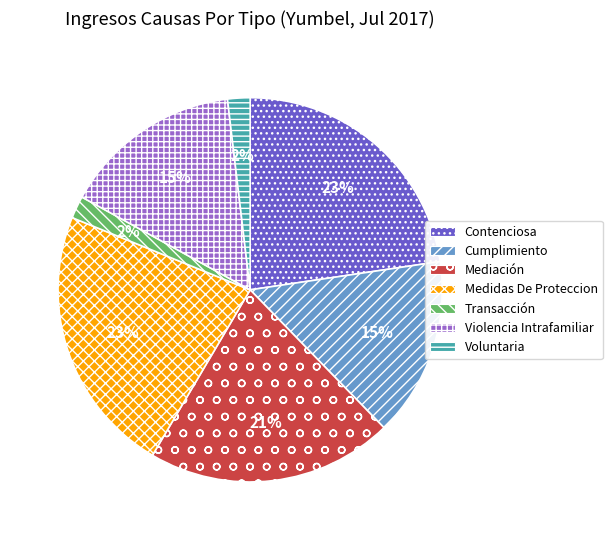

To the nearest percent, what is the average slice percentage?

14%